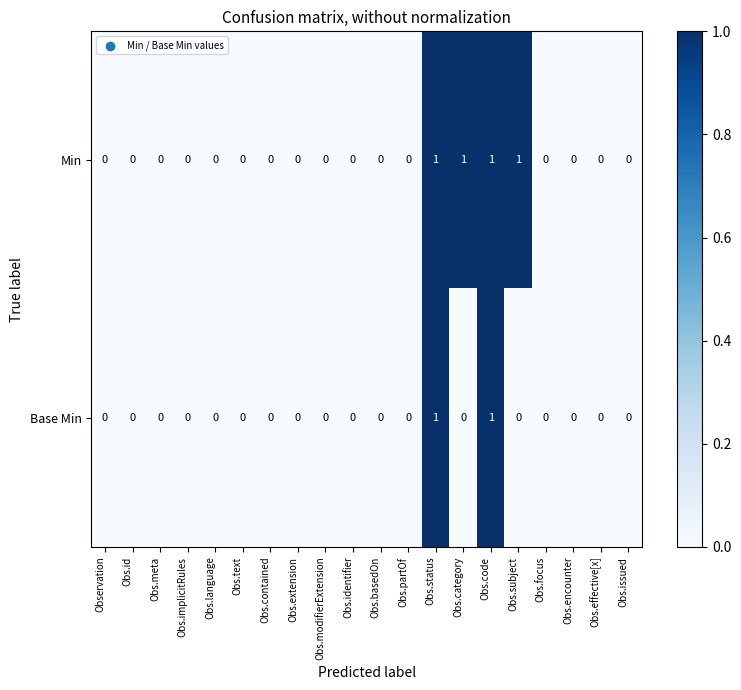

List the series in order of their overall mean, highest first.

Min, Base Min